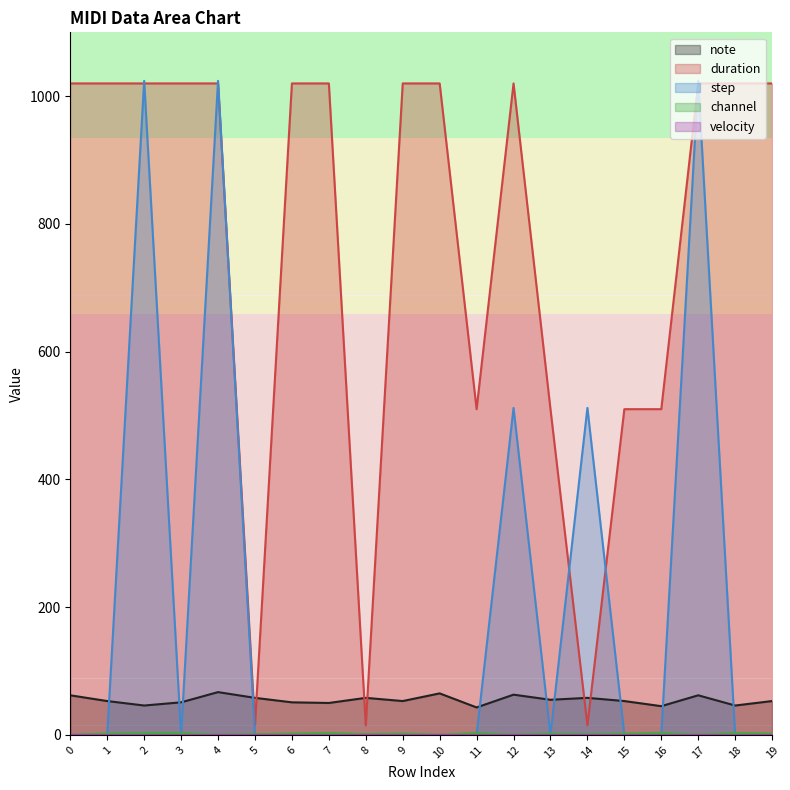

At which category is the sum across all series the highest?

4